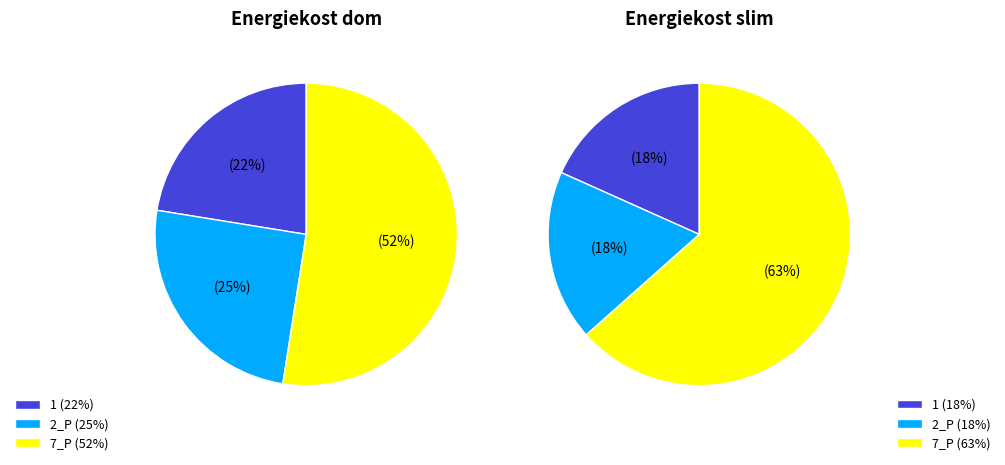

How many segments does this pie chart have?

3